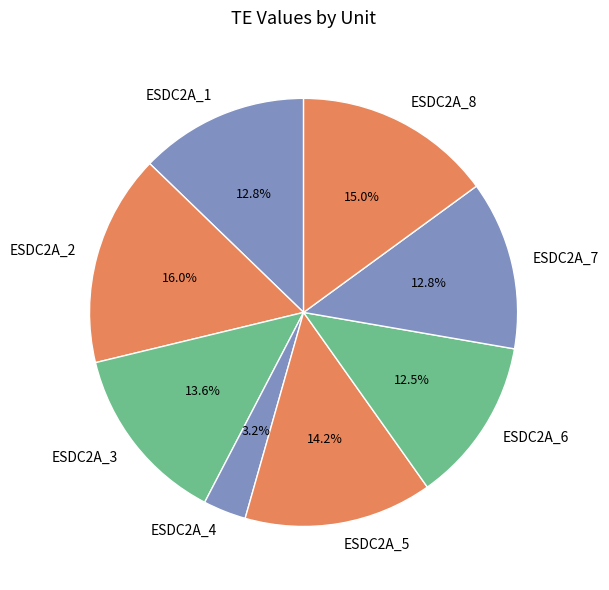

Which slice is the largest?

ESDC2A_2